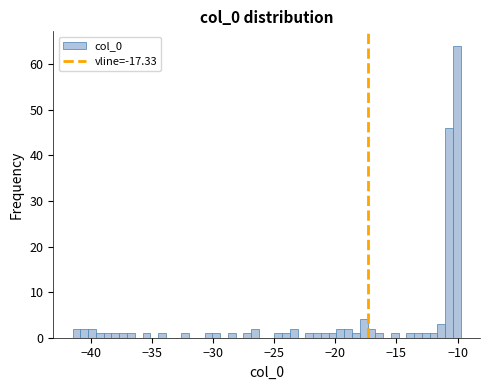

Read against the x-axis, roughly where is the centre of the tallest bar?

-10.0